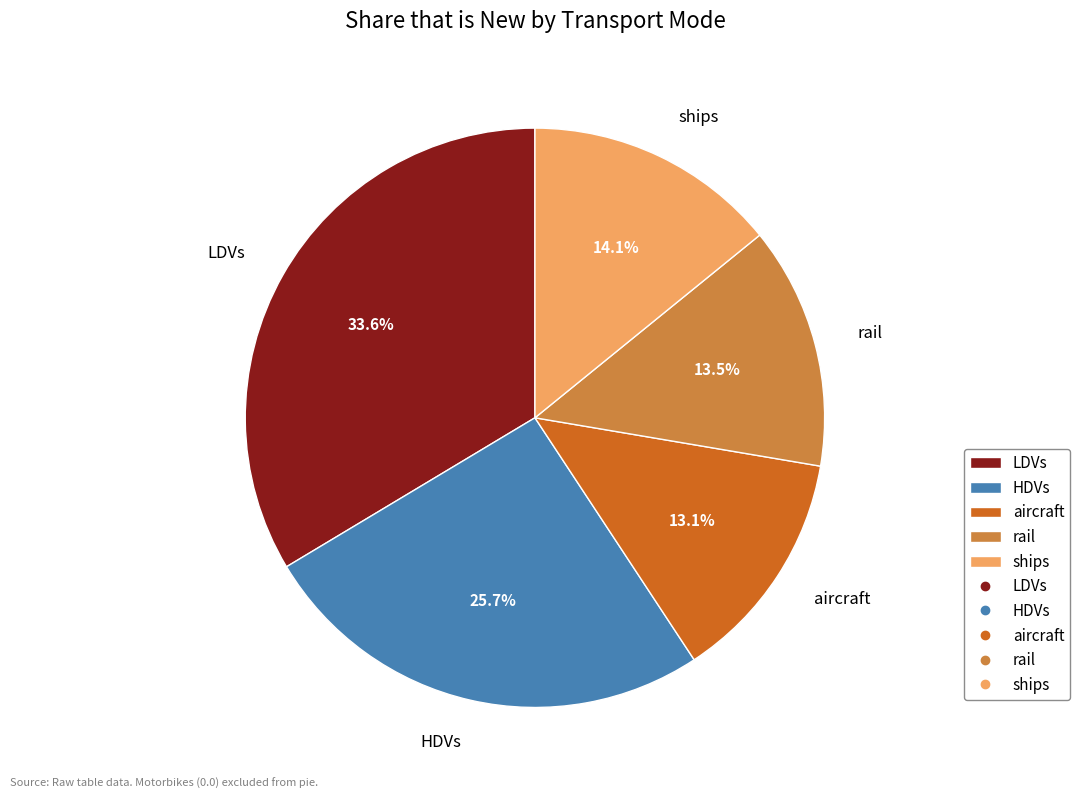

To the nearest percent, what percentage of the pie is LDVs?

34%